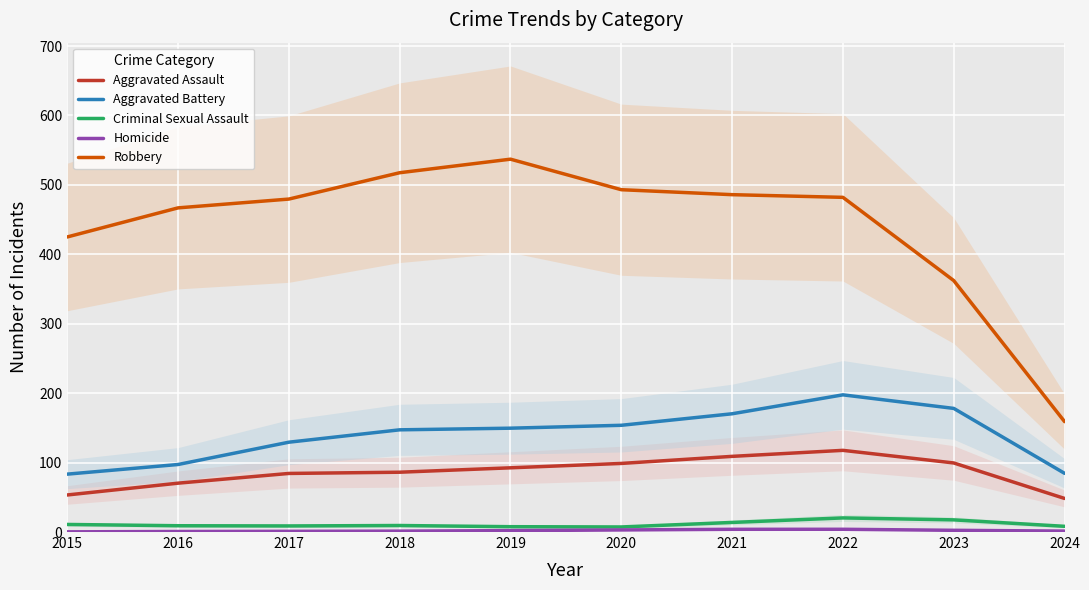

At how many categories does at least one series exceed 270?

9